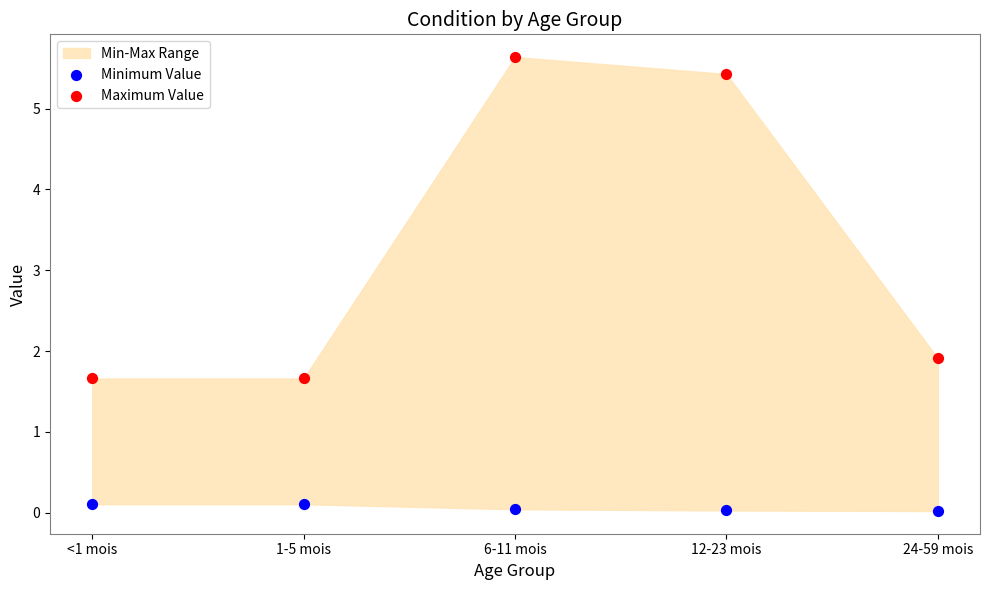

Across all data points, what is the average Y value?

1.7